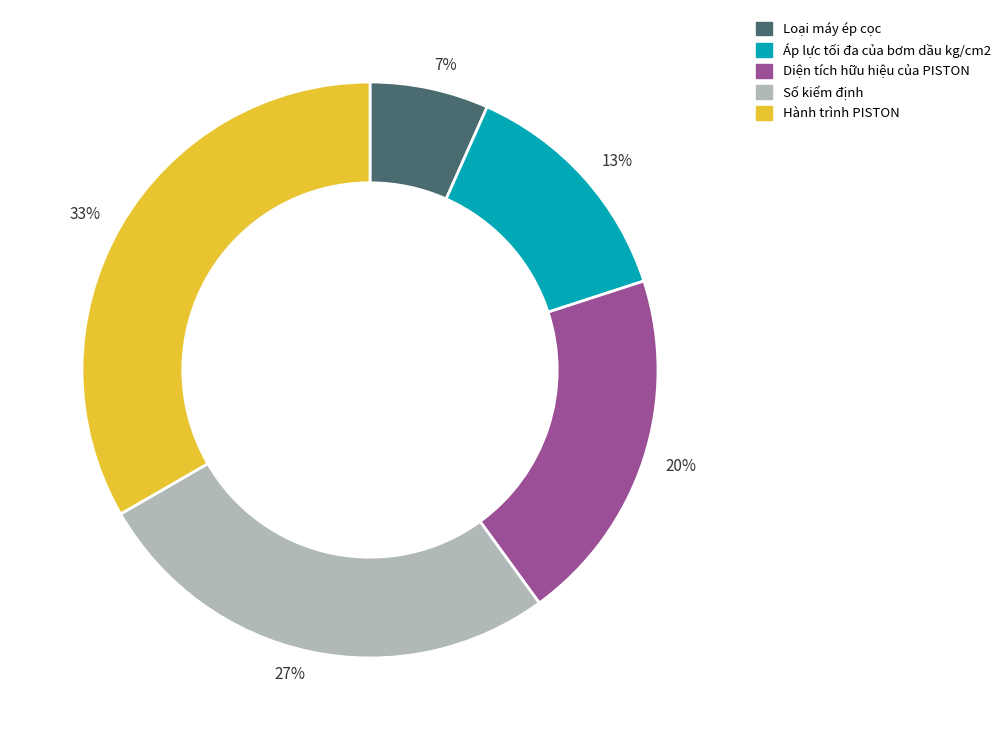

What is the smallest slice in the pie chart?

Loại máy ép cọc